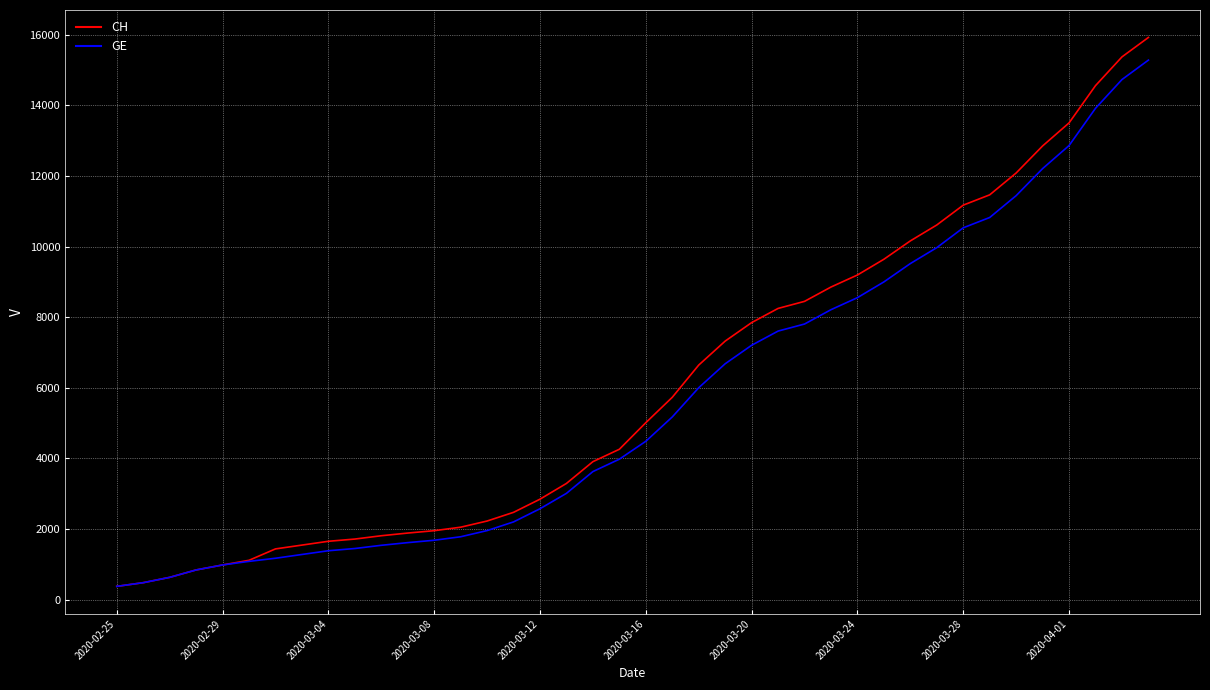

What is the lowest value of the GE series?

375